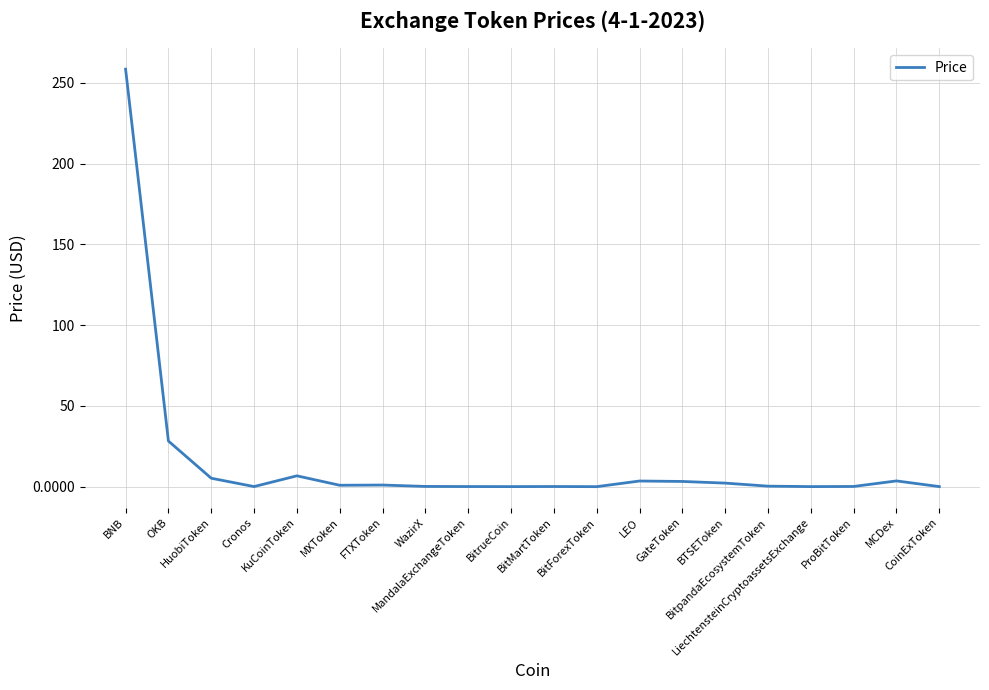

What is the average value?

15.7